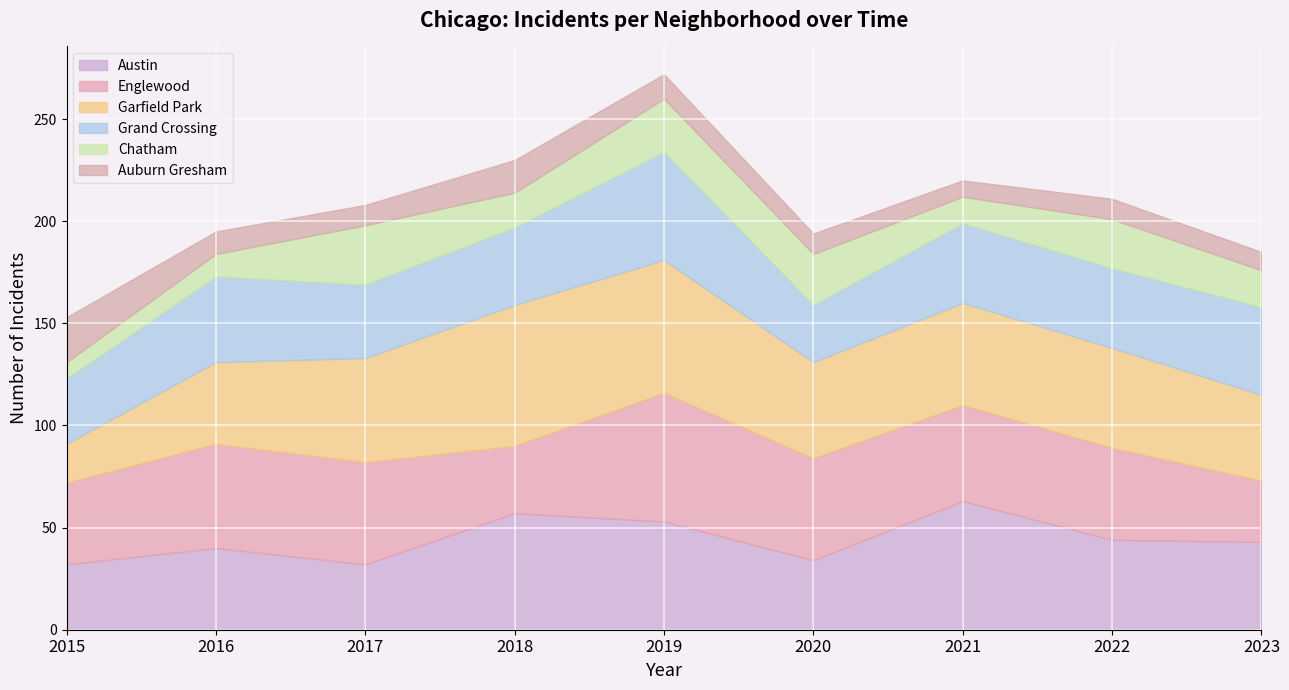

What are all the series names shown in the legend?

Austin, Englewood, Garfield Park, Grand Crossing, Chatham, Auburn Gresham